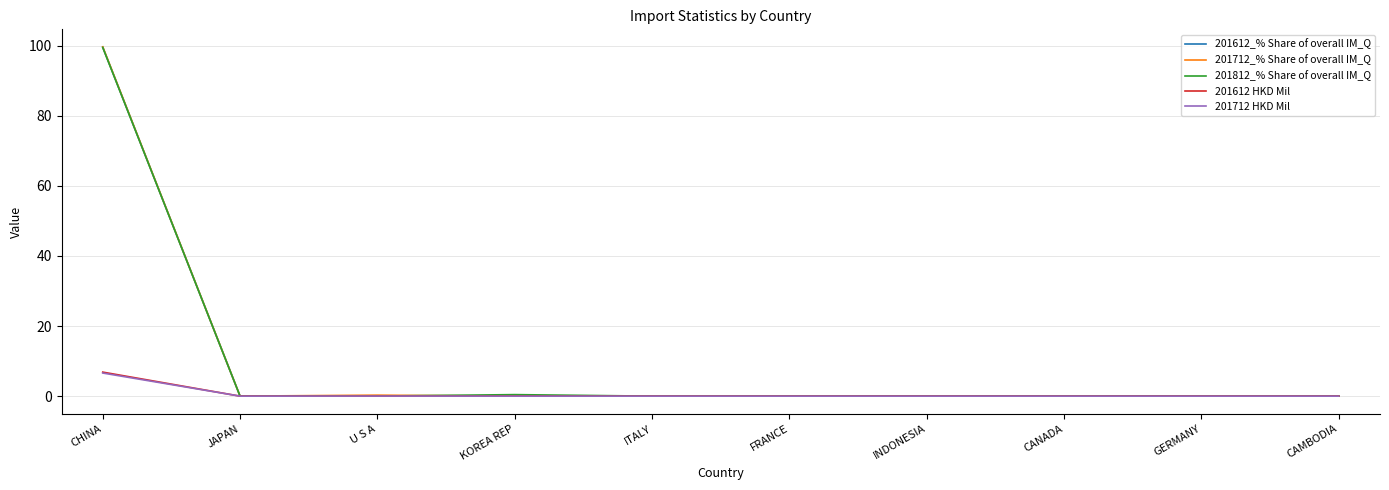

The 201812_% Share of overall IM_Q series shows 0.0 at U S A. True or false?

True